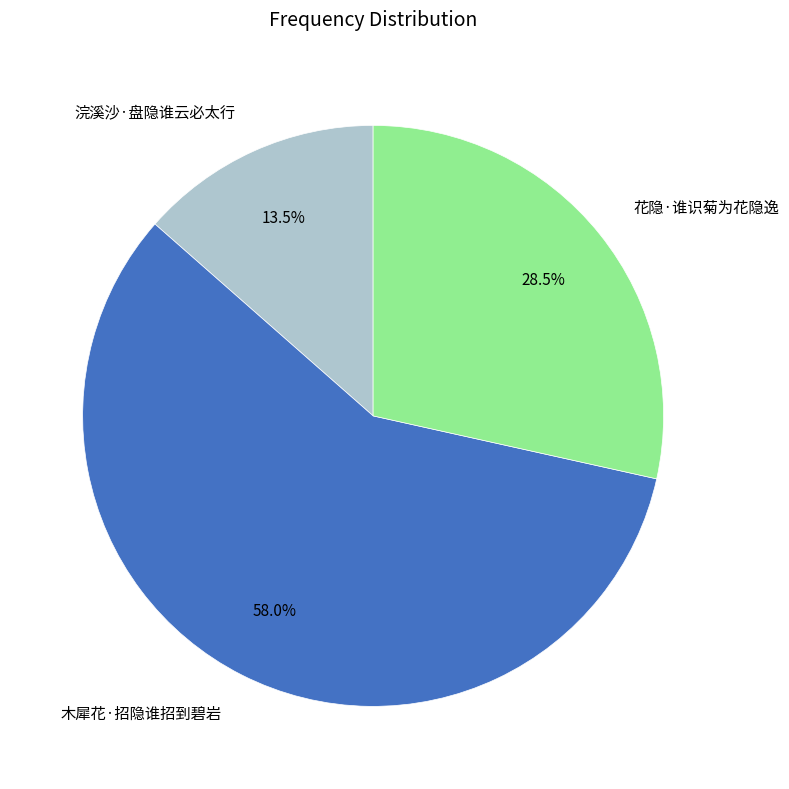

To the nearest percent, what is the difference between the 木犀花·招隐谁招到碧岩 and 浣溪沙·盘隐谁云必太行 slice percentages?

44%